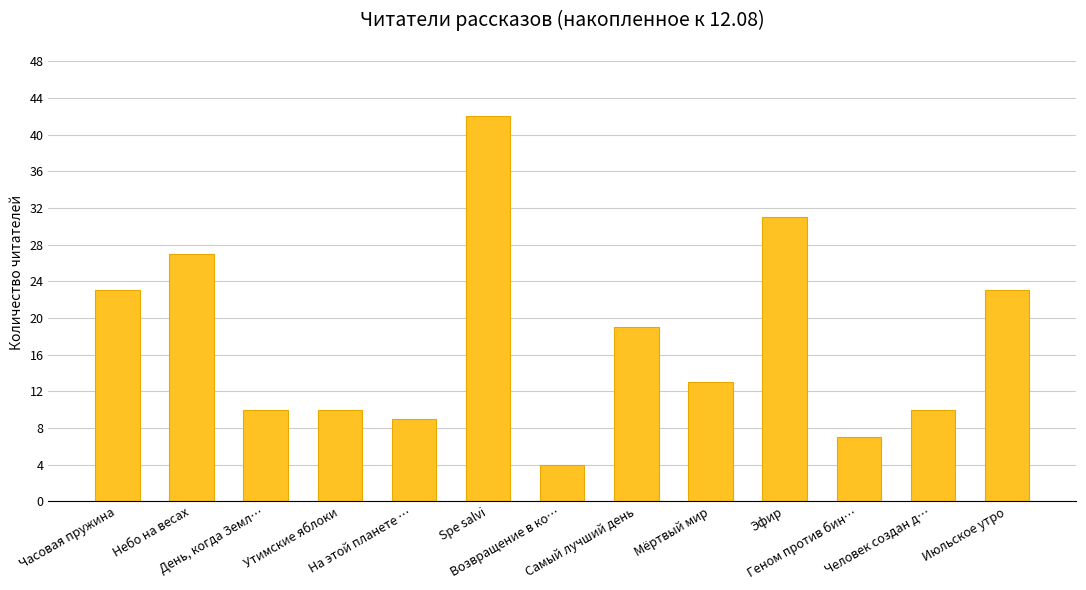

Which category has the lowest value across all series?

Возвращение в ко…